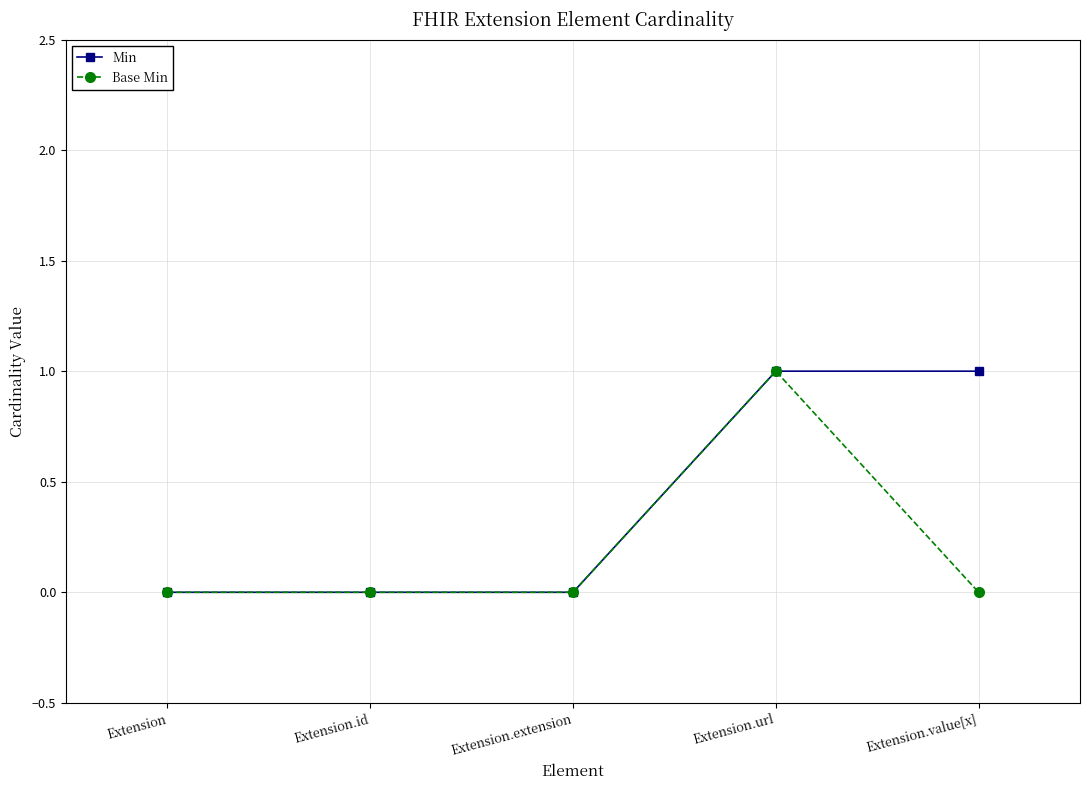

Count the number of data series in this chart.

2